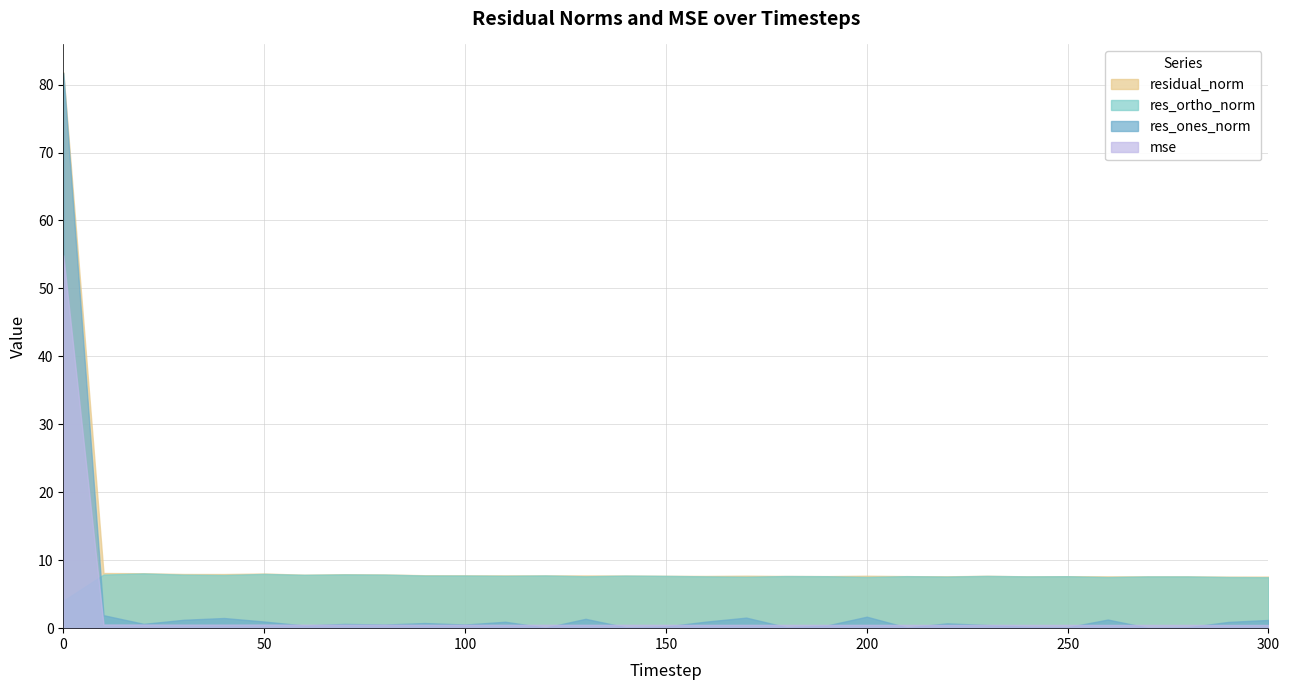

How many values in the res_ortho_norm series exceed 7?

30